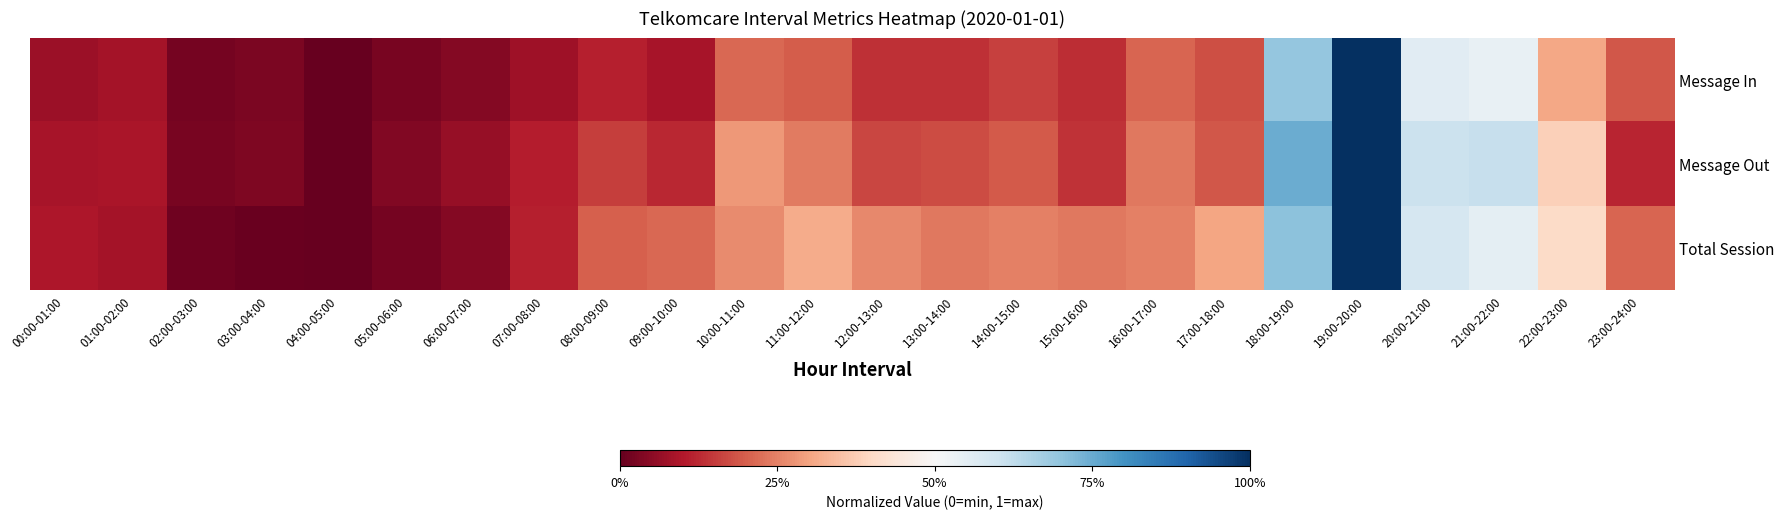

Which series has the widest spread of values?

Message In